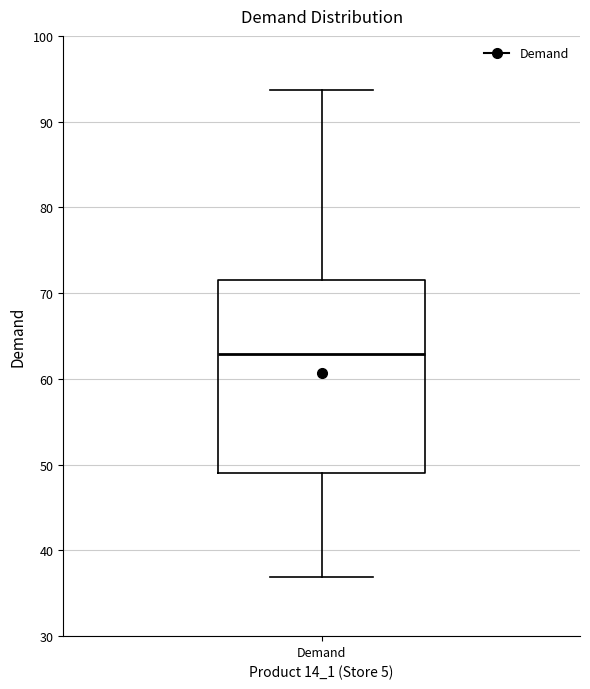

Read this box plot against the y-axis: the position of the median line, the range covered by the box, and the ends of both whiskers. The values are not printed on the chart, so give them approximately, as read against the axis.

median 63, box 49 to 72, whiskers 37 to 94